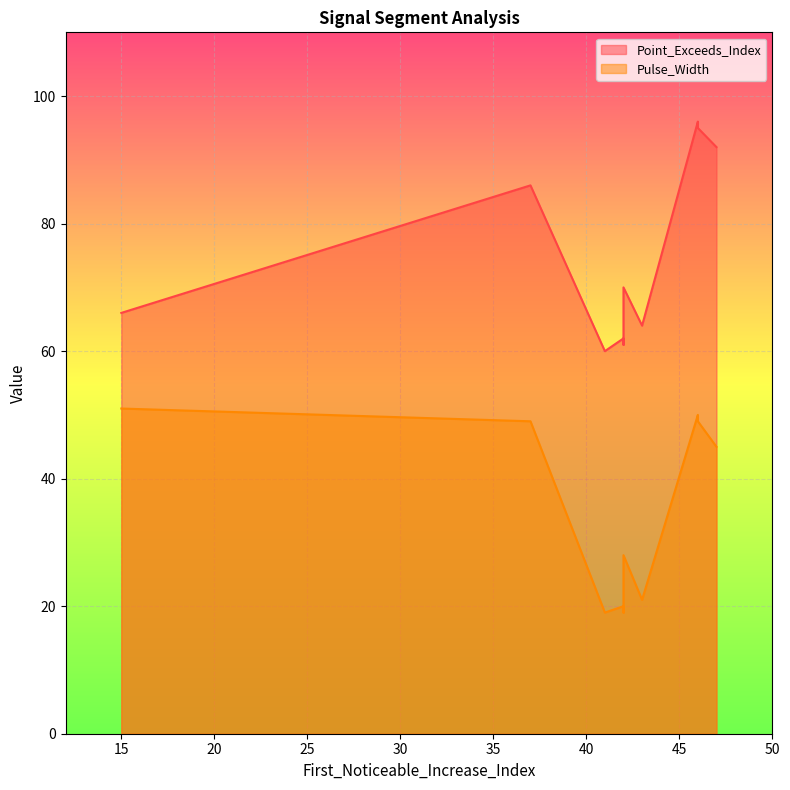

The Pulse_Width series shows 85 at 46. True or false?

False